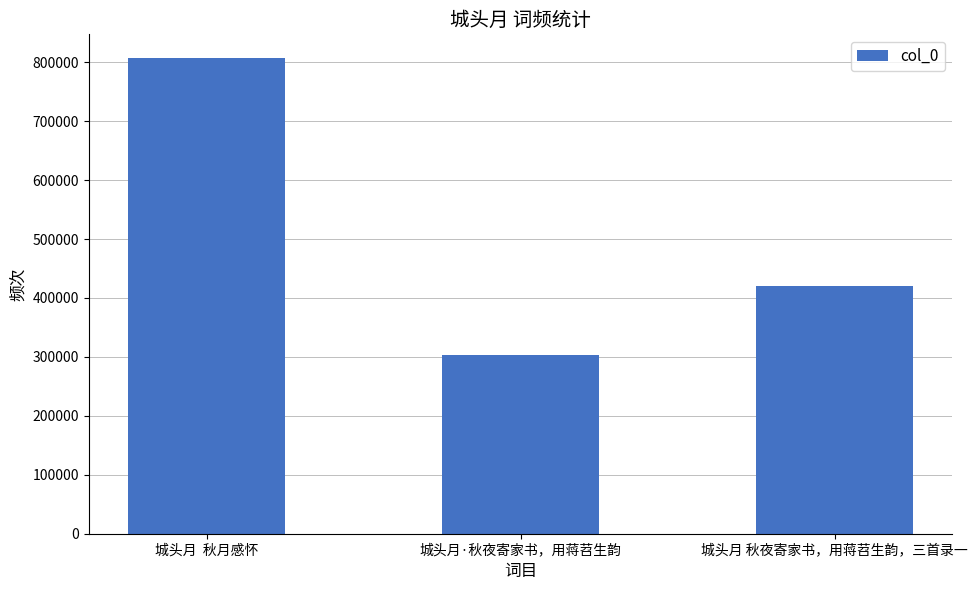

What is the label of the 1st bar from the left?

城头月  秋月感怀